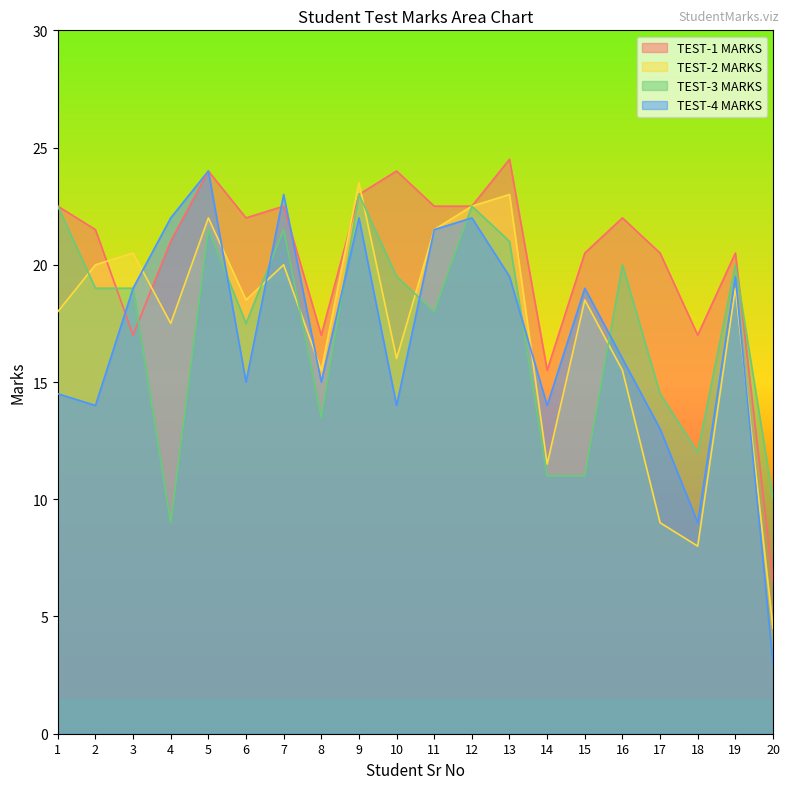

How many values in the TEST-1 MARKS series exceed 22?

8